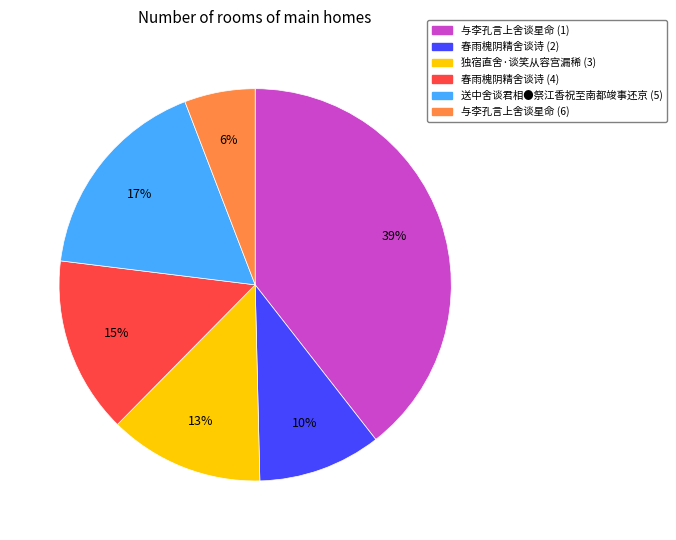

To the nearest percent, what is the average slice percentage?

17%